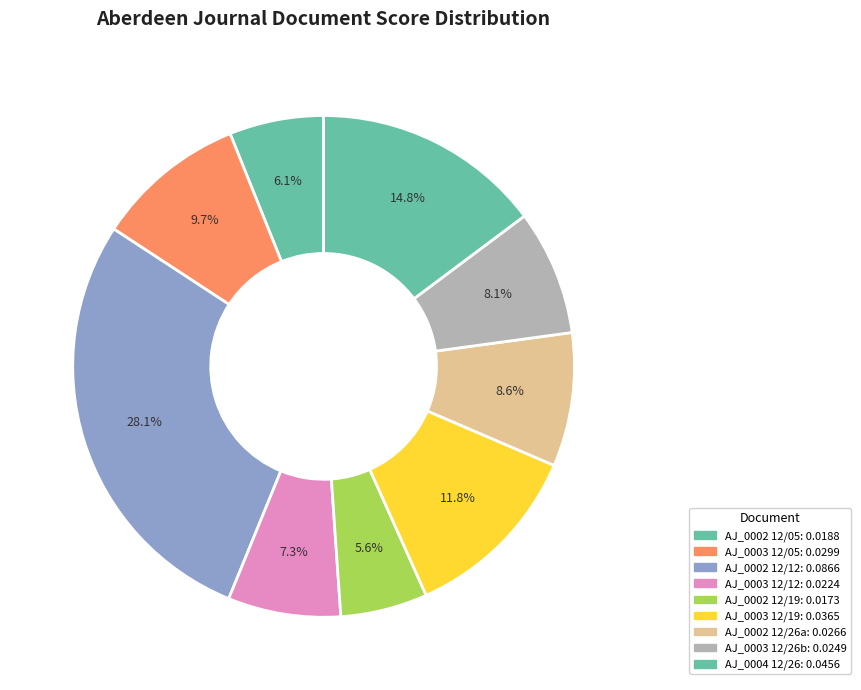

Rank the categories by value from highest to lowest.

1810.12.12_AberdeenJournal_0002, 1810.12.26_AberdeenJournal_0004, 1810.12.19_AberdeenJournal_0003, 1810.12.05_AberdeenJournal_0003, 1810.12.26_AberdeenJournal_0002, 1810.12.26_AberdeenJournal_0003, 1810.12.12_AberdeenJournal_0003, 1810.12.05_AberdeenJournal_0002, 1810.12.19_AberdeenJournal_0002